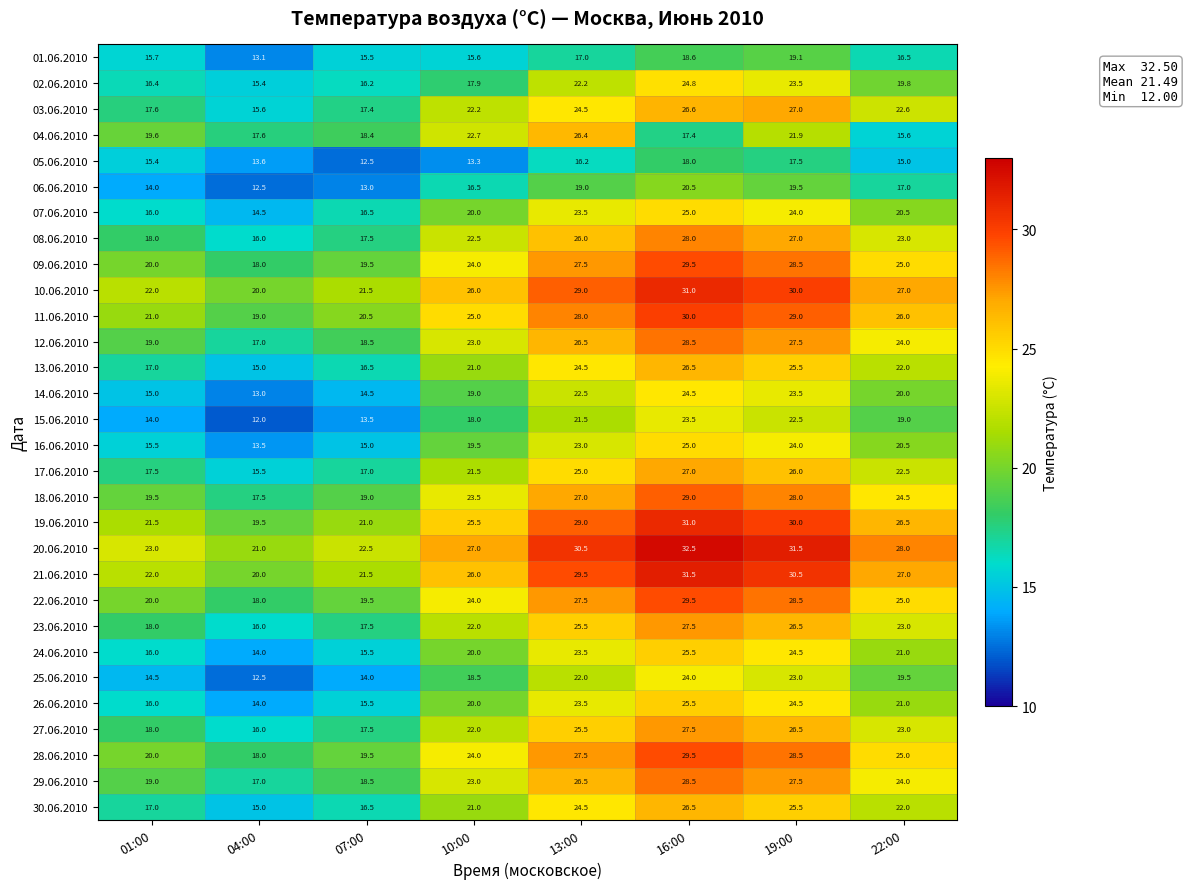

What is the minimum value for 20.06.2010?

21.0